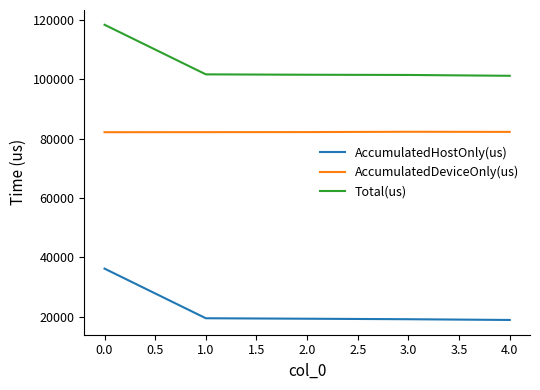

What are all the series names shown in the legend?

AccumulatedHostOnly(us), AccumulatedDeviceOnly(us), Total(us)